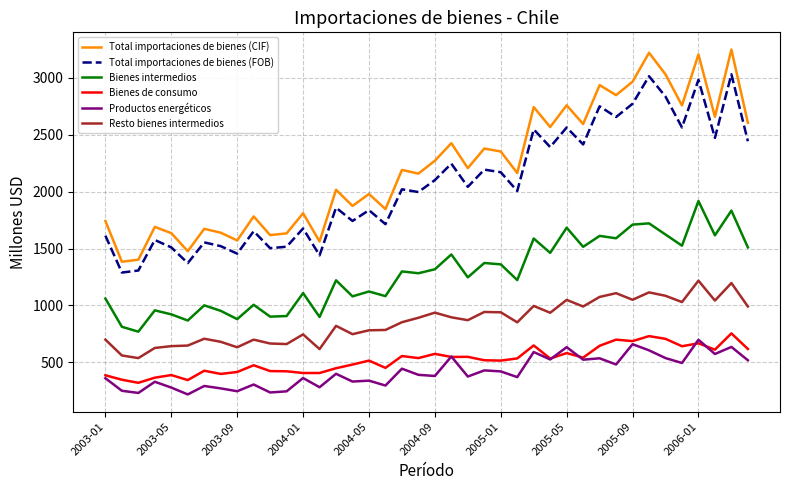

Which series has the largest total across all categories?

Total importaciones de bienes (CIF)